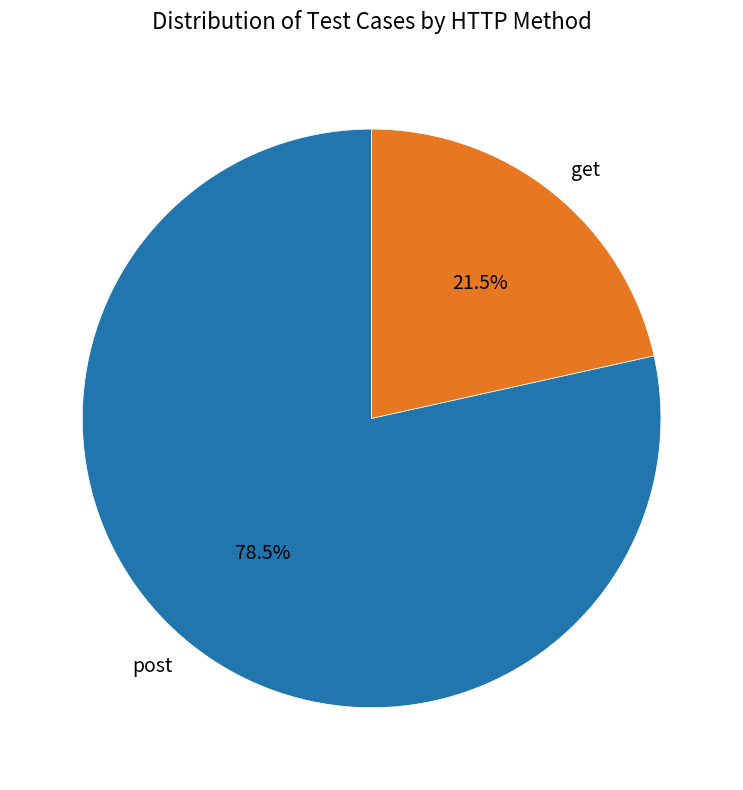

Rank the categories by value from lowest to highest.

get, post